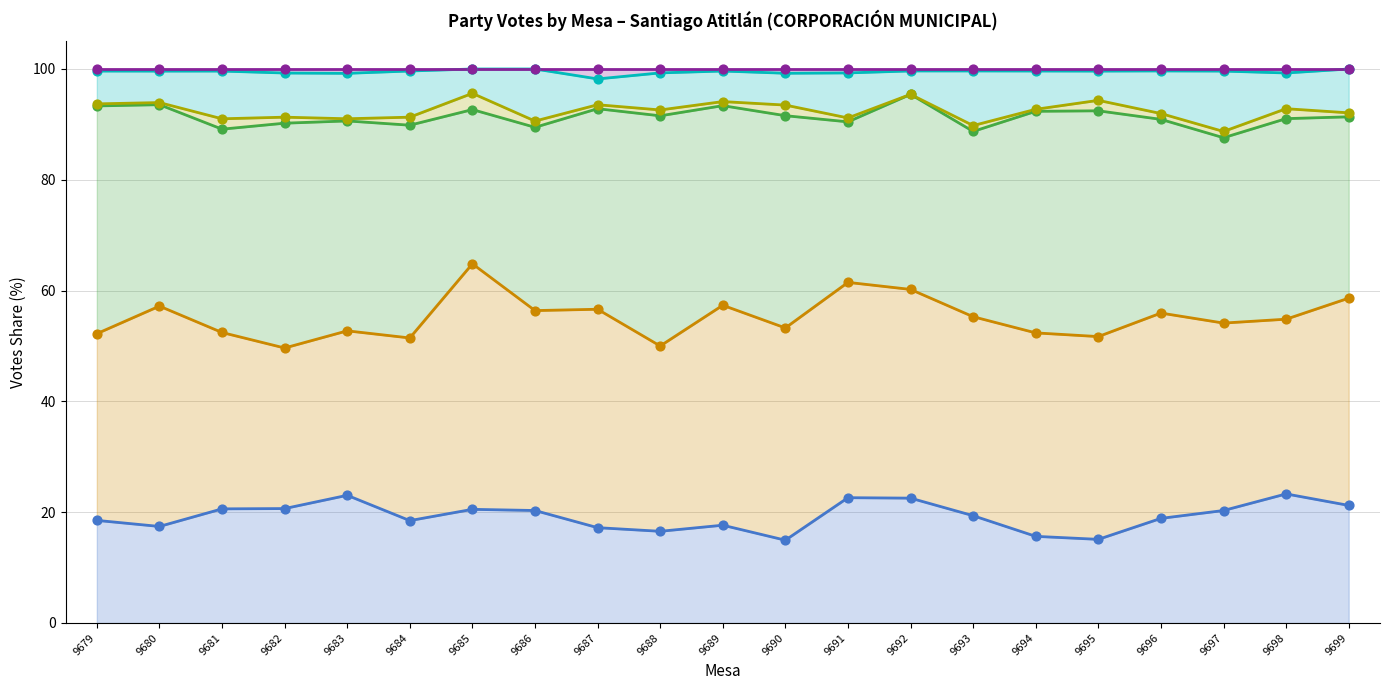

At how many categories does at least one series exceed 93?

21